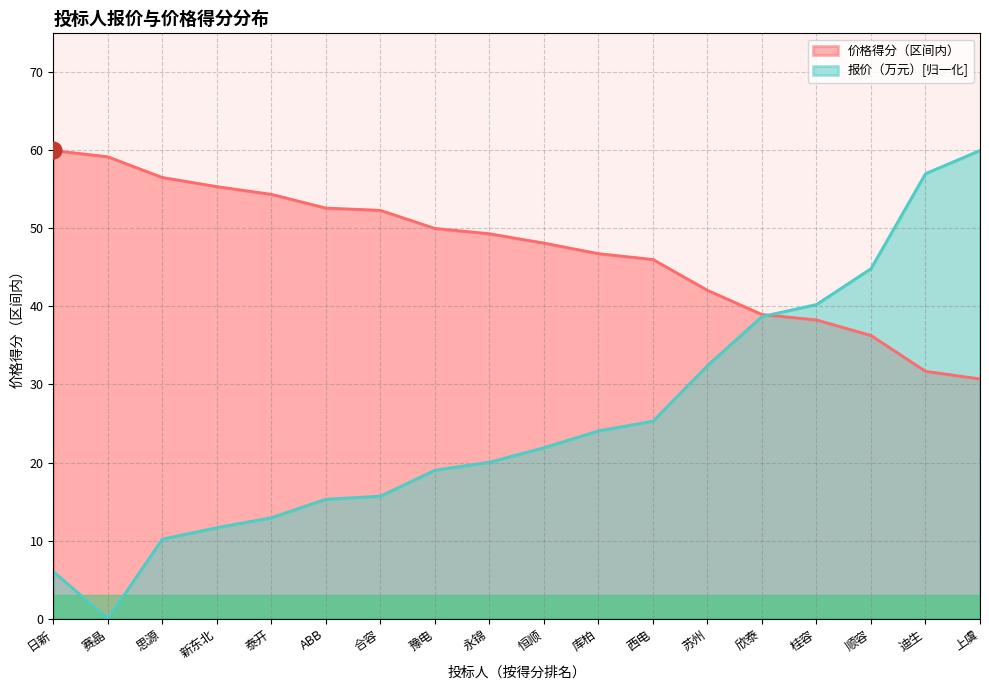

Where is the first local minimum for 报价（万元）?

赛晶